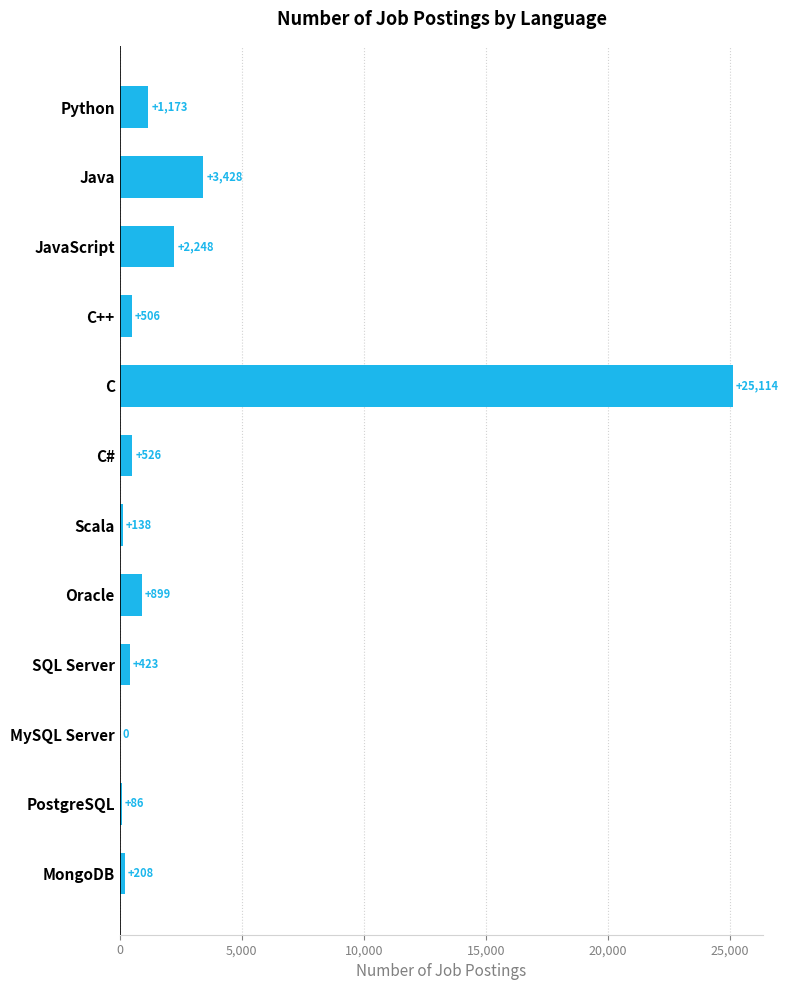

What is the sum of the values at C++ and Java?

3934